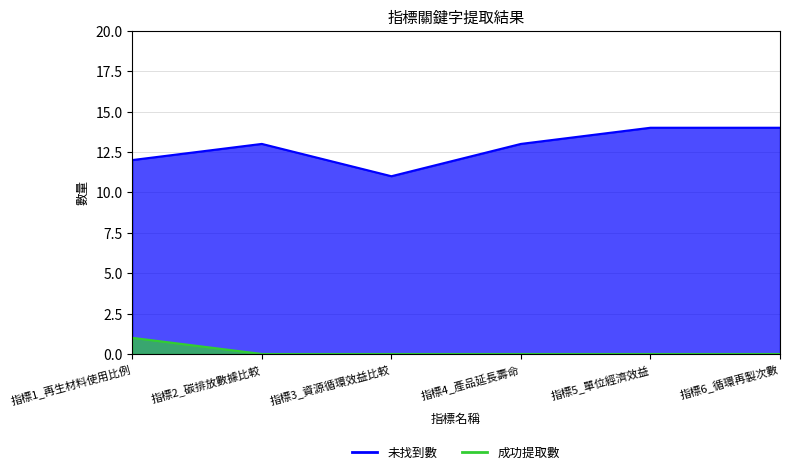

True or false: 未找到數 has a value of 22 at 指標2_碳排放數據比較.

False